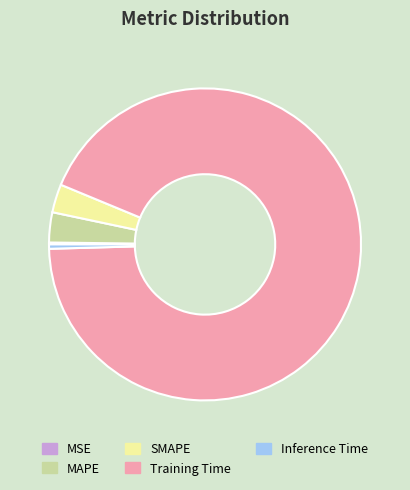

Which category has the biggest portion of the pie?

Training Time